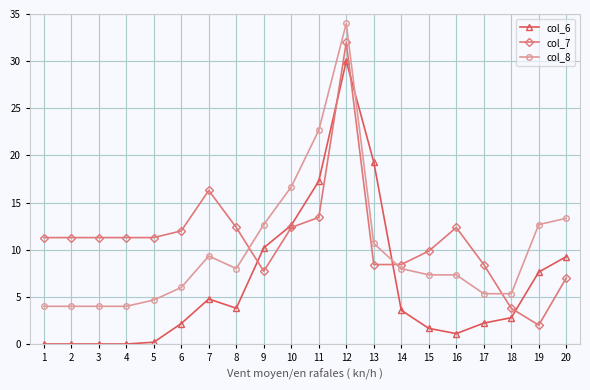

Rank the series by their average value, from lowest to highest.

col_6, col_8, col_7